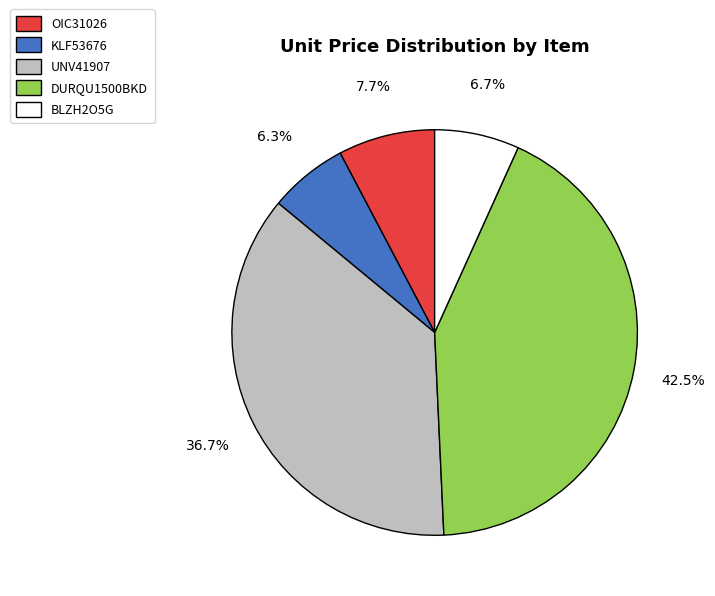

Is it true that DURQU1500BKD is 52% of the pie?

False